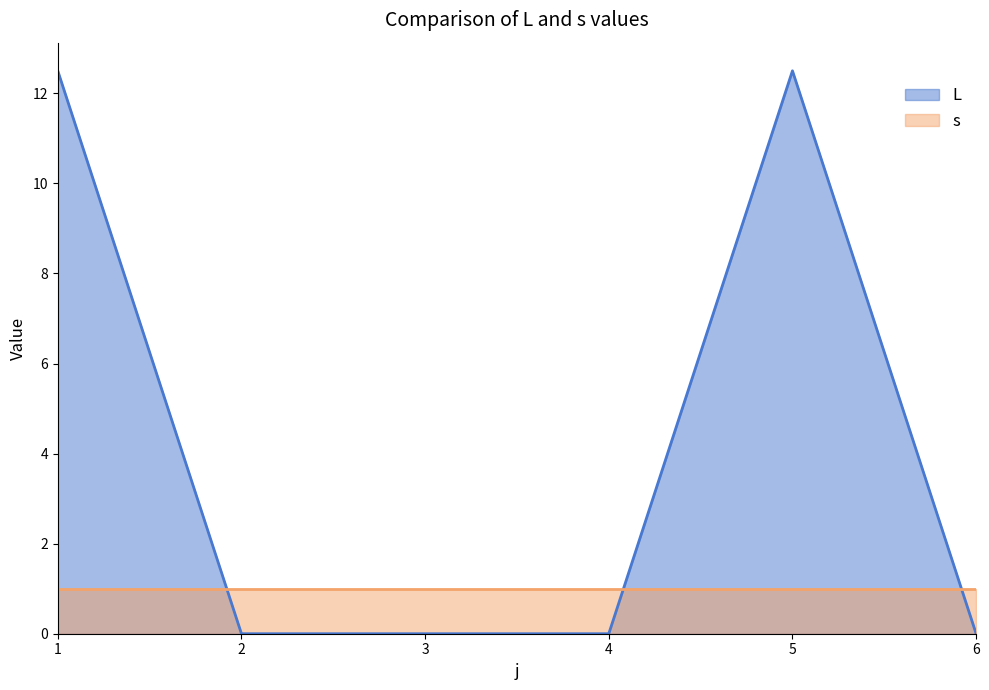

Which label corresponds to the largest value in the chart?

1